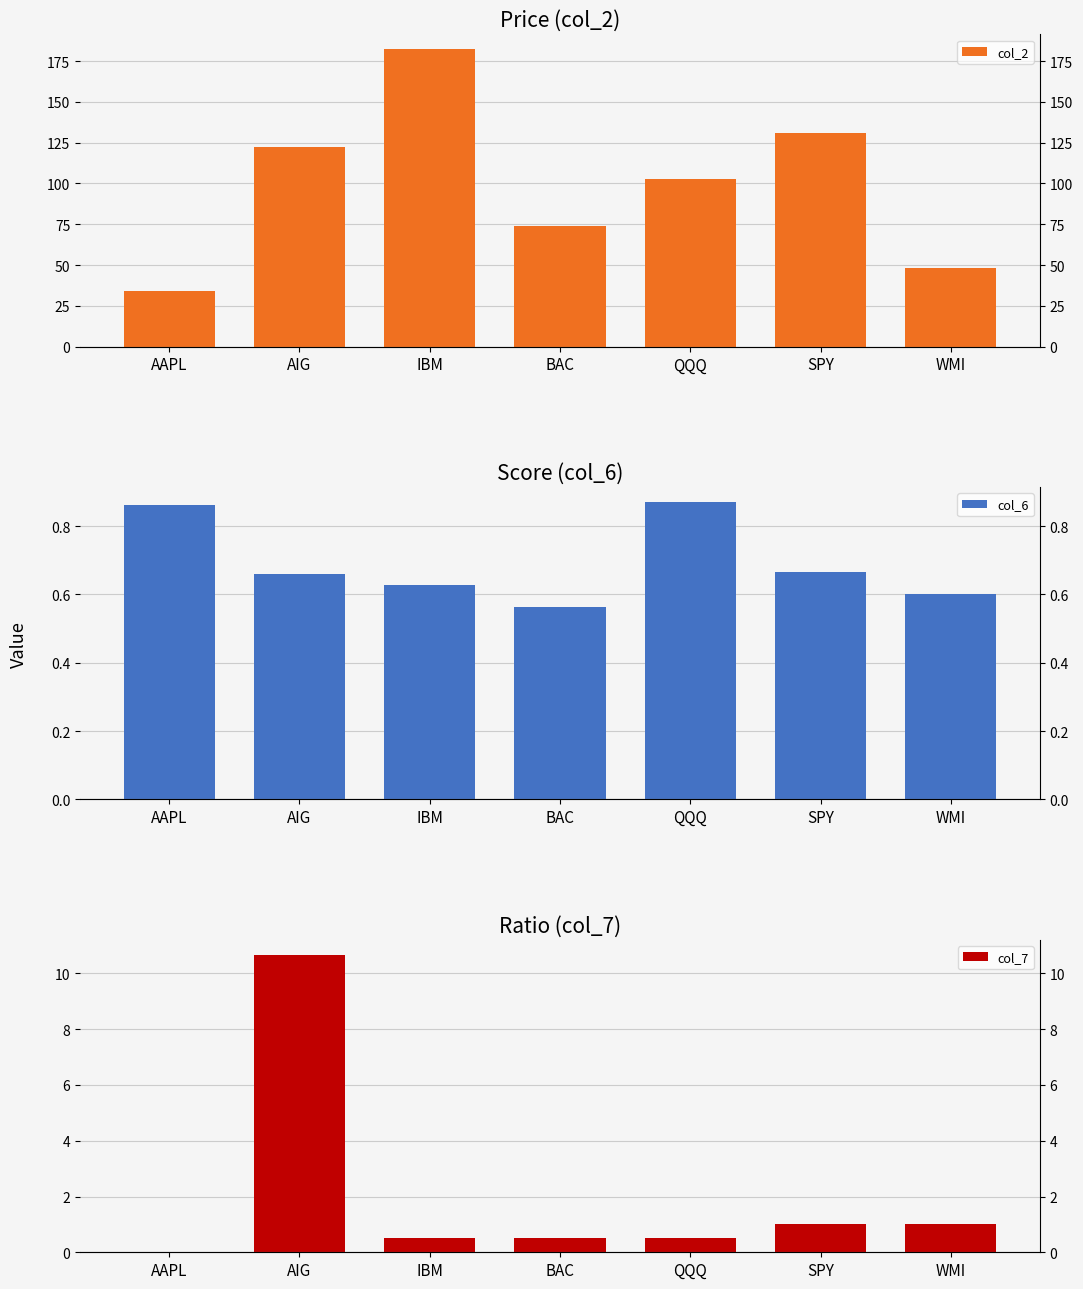

List the series in order of their peak value, highest first.

col_2, col_7, col_6